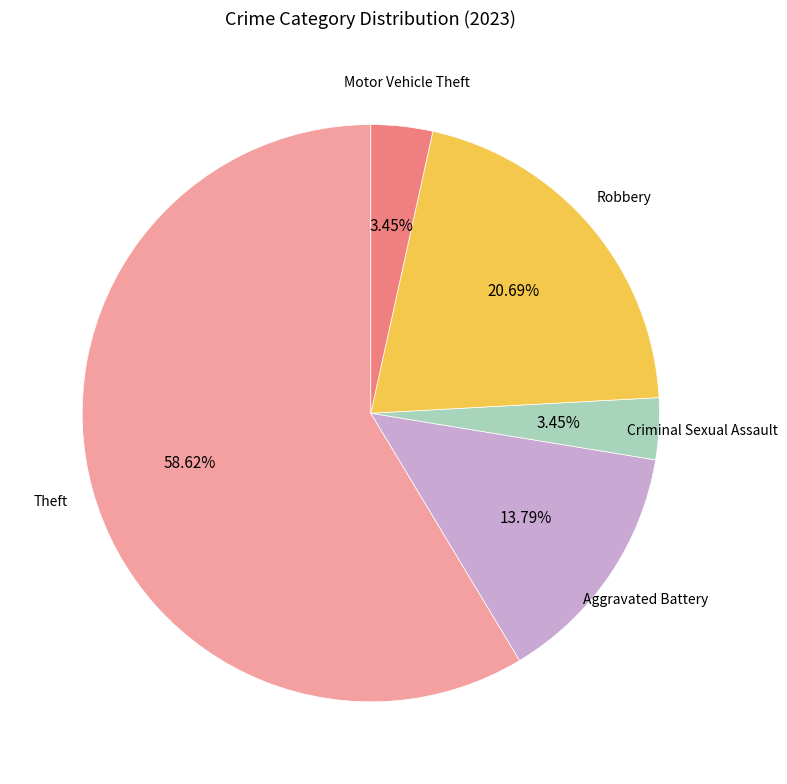

Is there any slice that represents more than half of the pie?

Yes